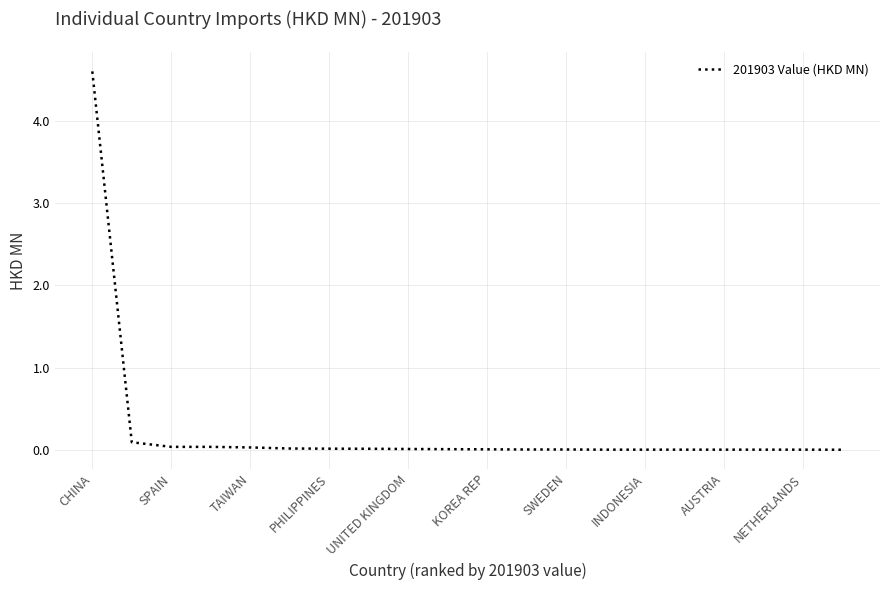

What is the maximum value shown in the chart?

4.6